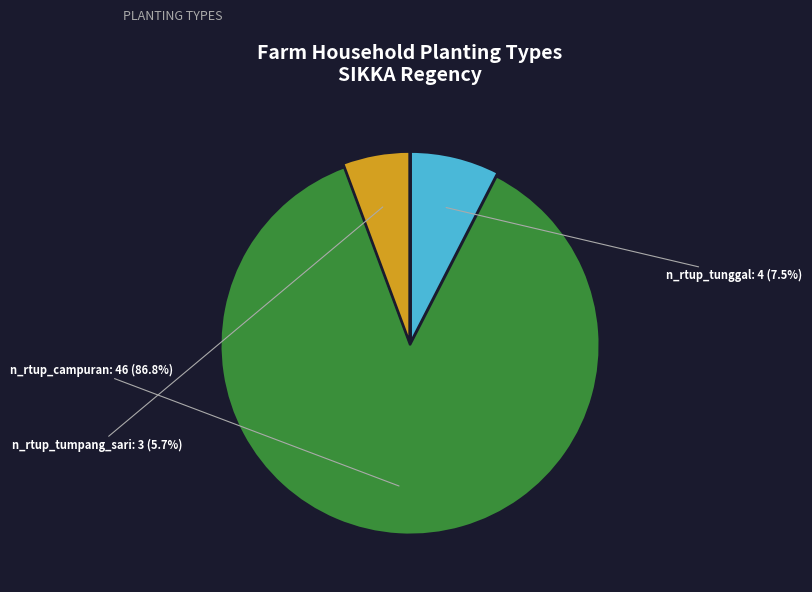

What is the largest slice in the pie chart?

n_rtup_campuran